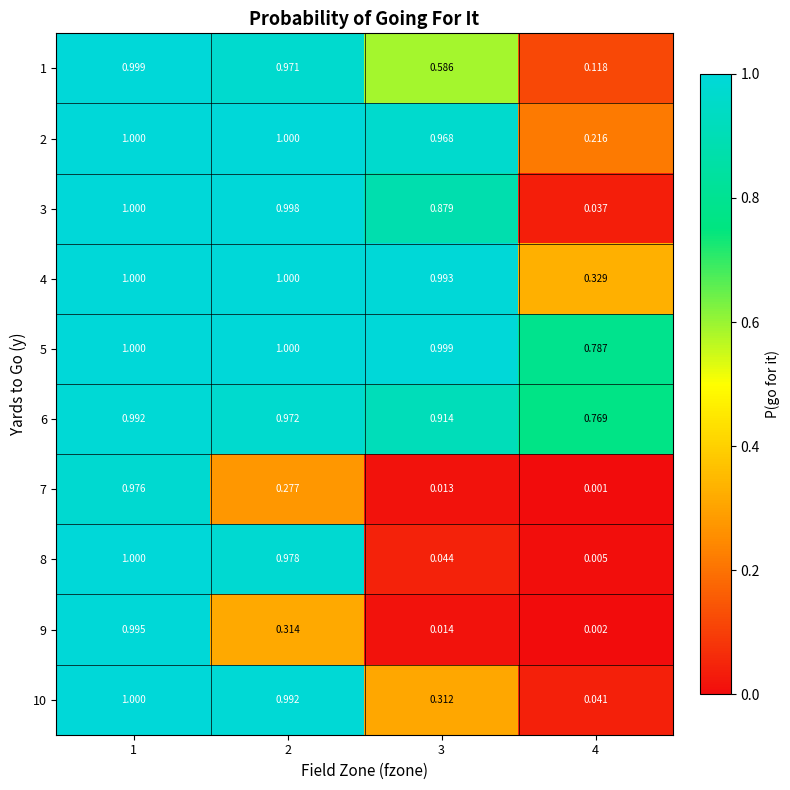

Is the value of 2 at 3 greater than the value of 5 at 1?

No